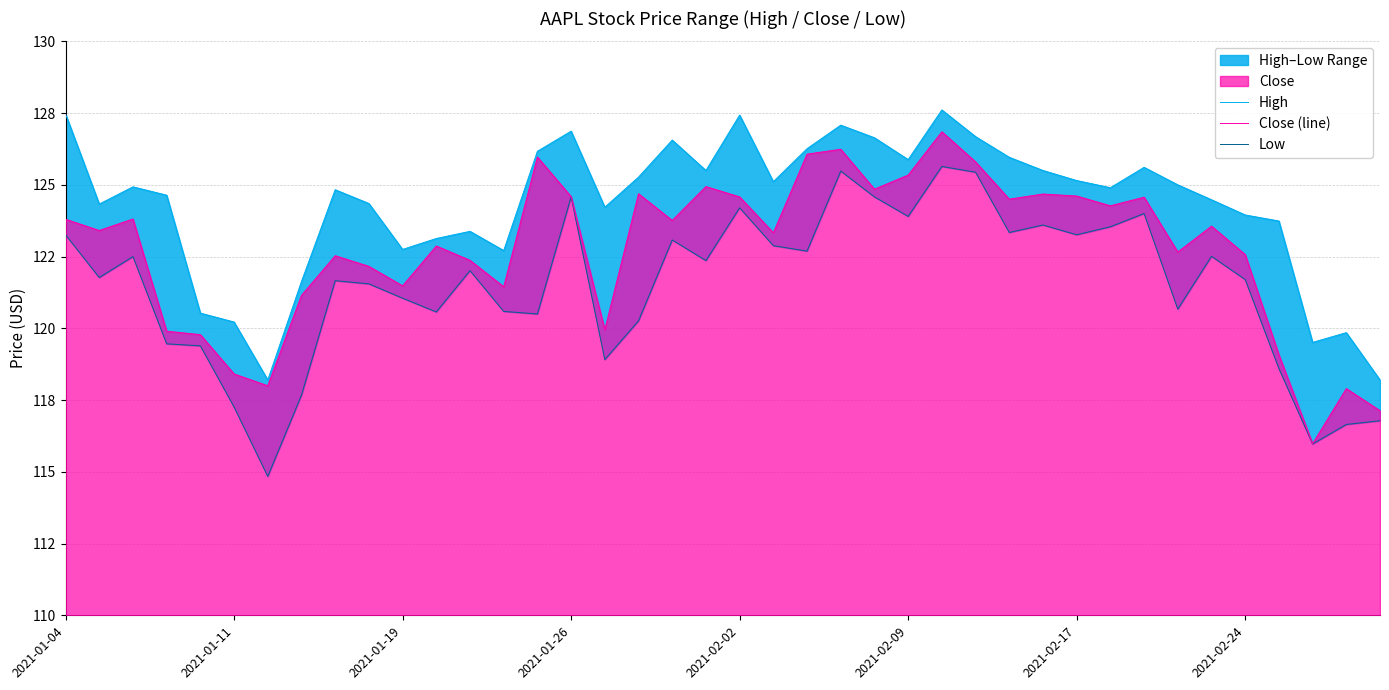

Which series has the widest spread of values?

Close (line)